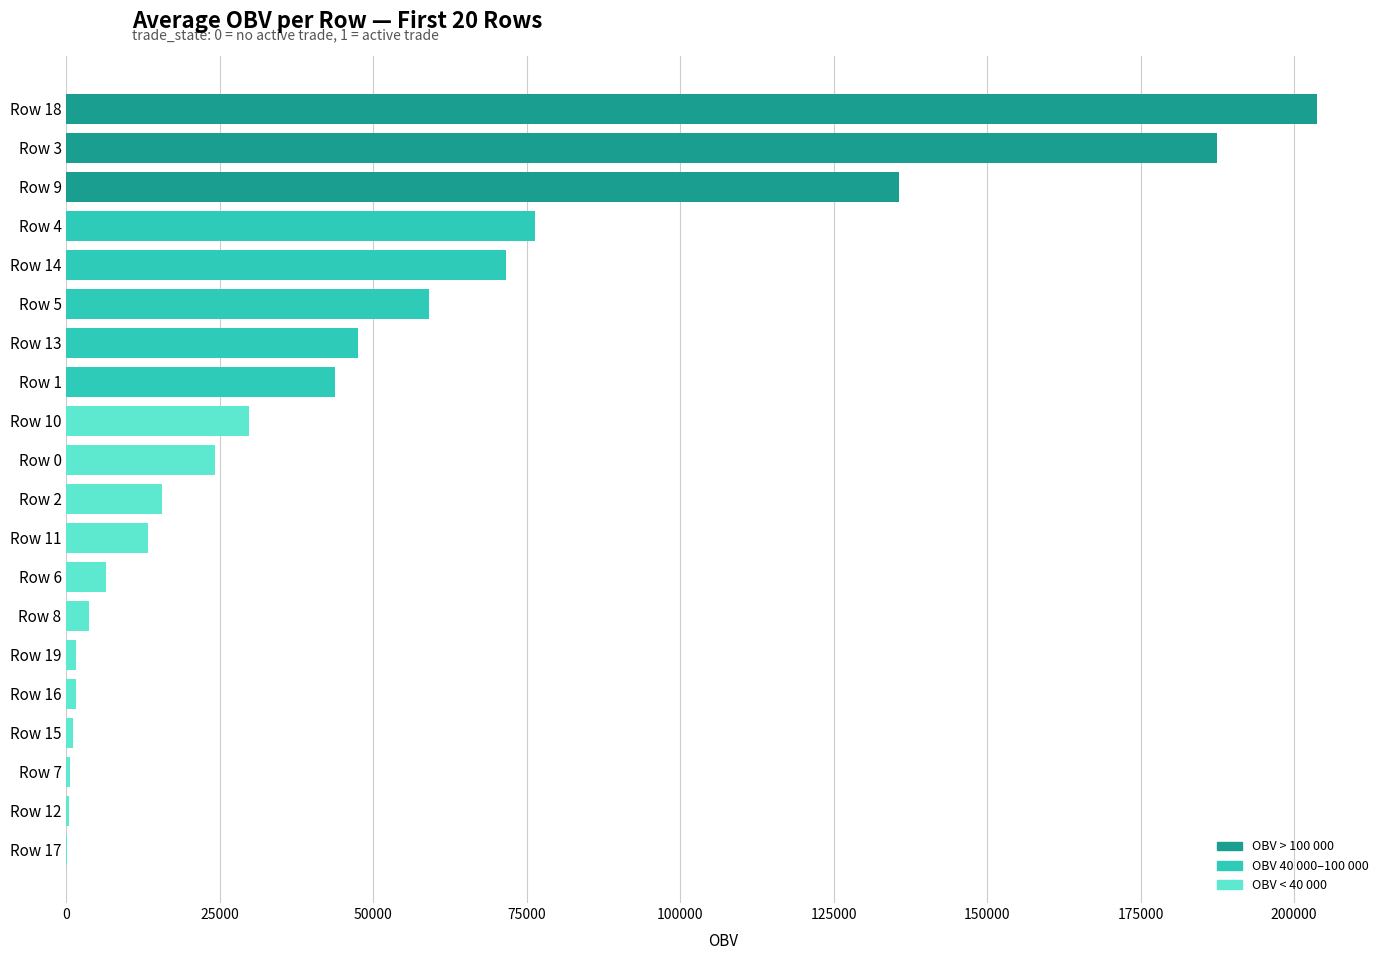

Which label corresponds to the largest value in the chart?

Row 18